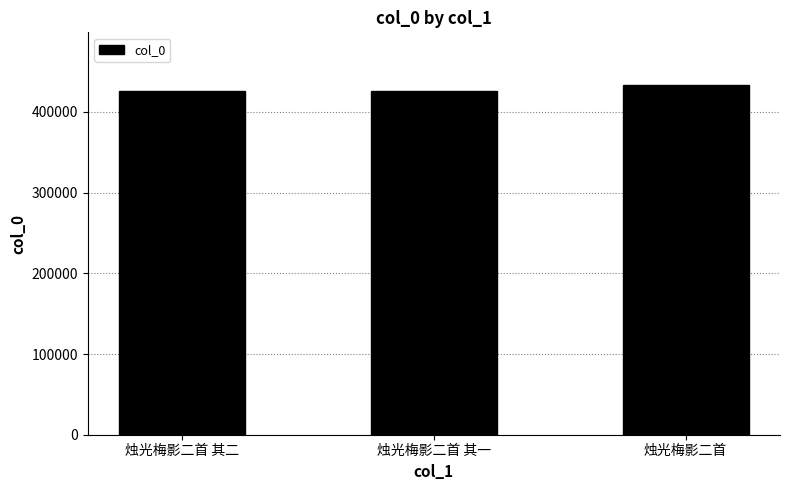

What is the difference between the maximum and minimum values?

8003